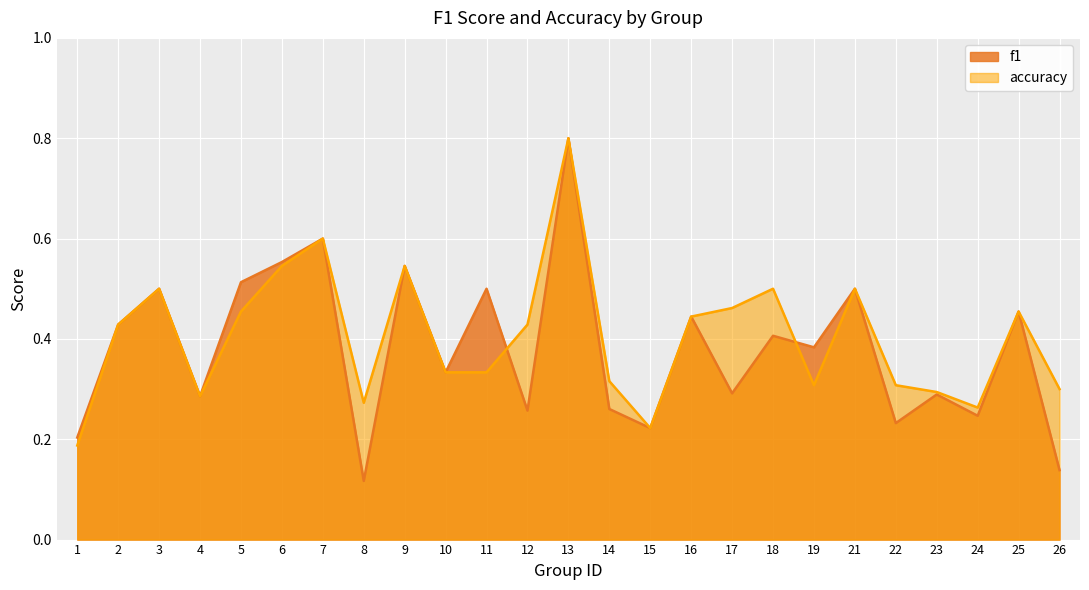

How many interior local peaks does the accuracy series have?

7